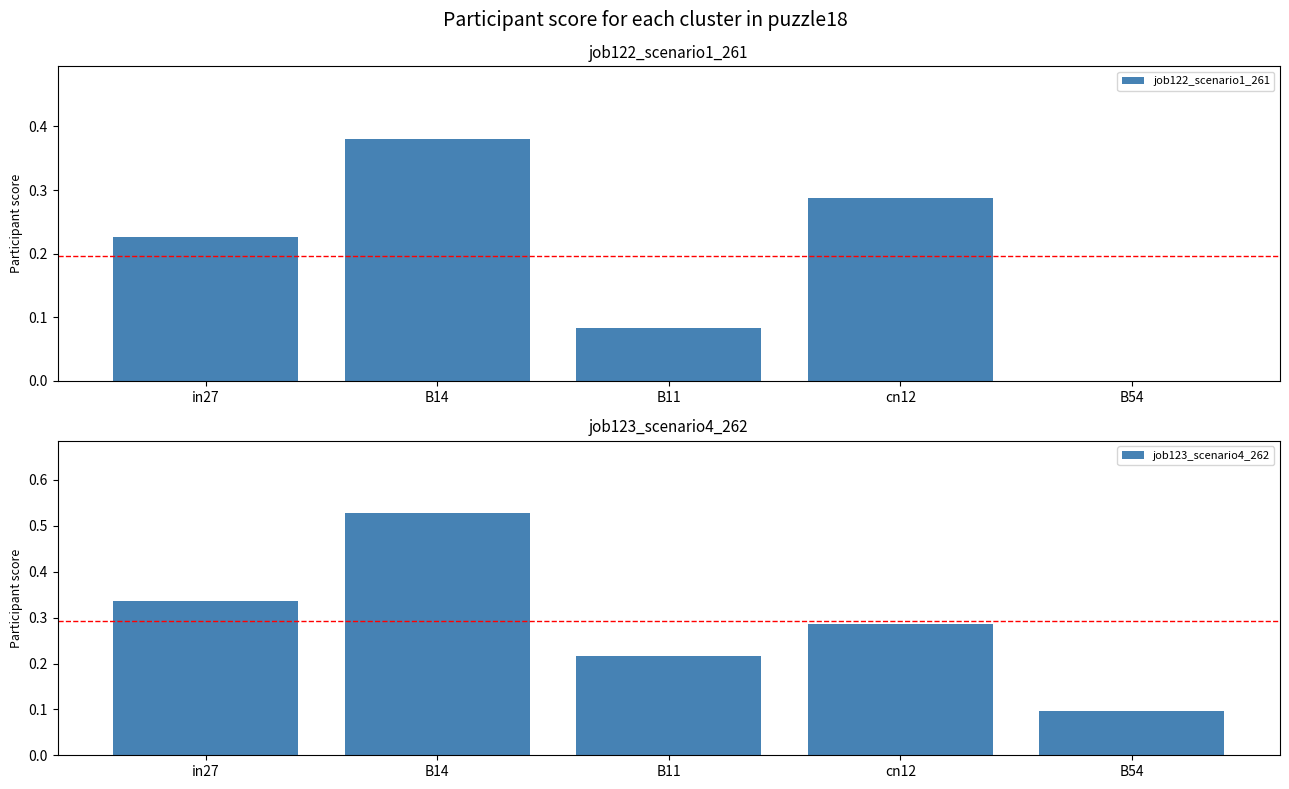

Count the number of data series in this chart.

2